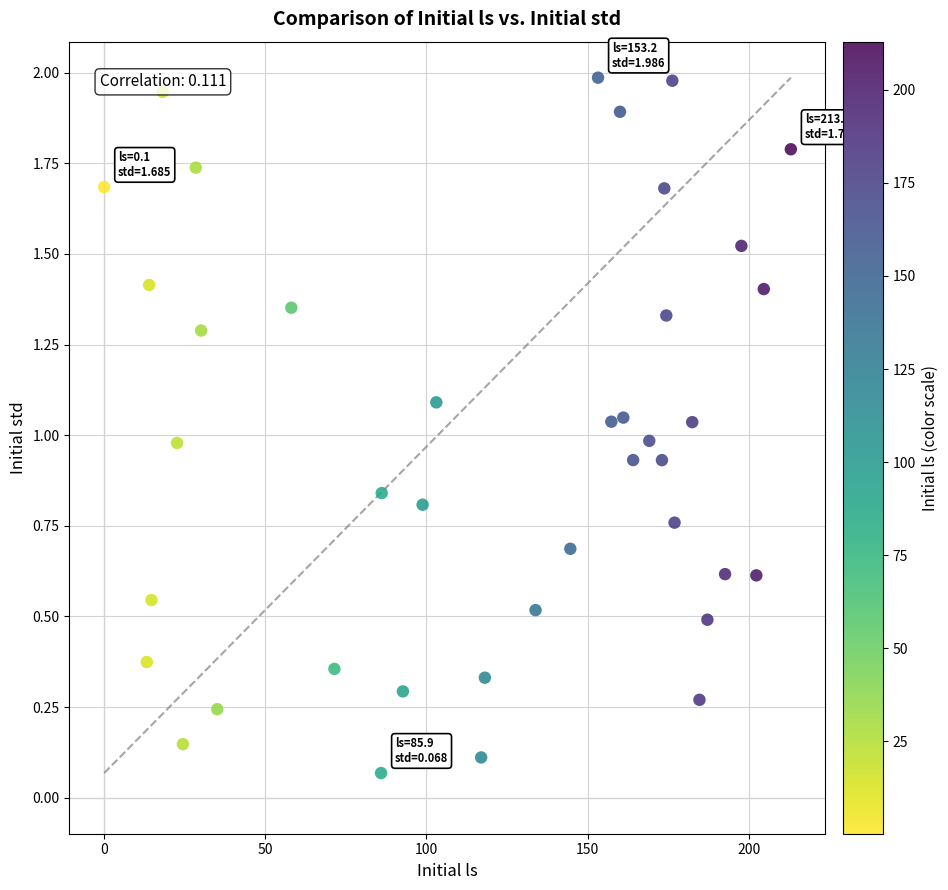

What is the range of X values (max minus min)?

212.8